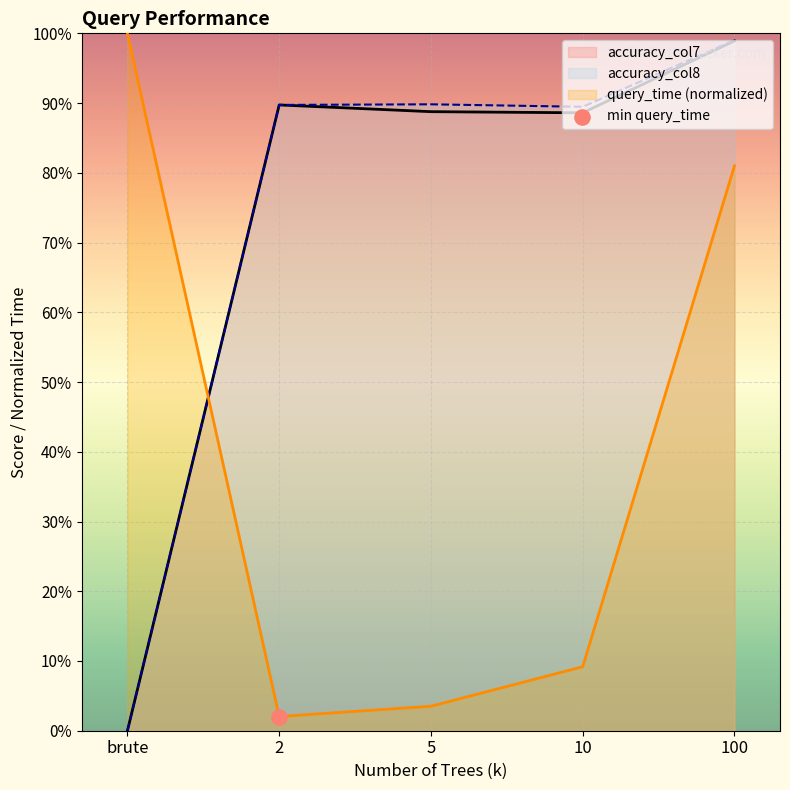

Which series reaches the minimum Y coordinate?

accuracy_col7